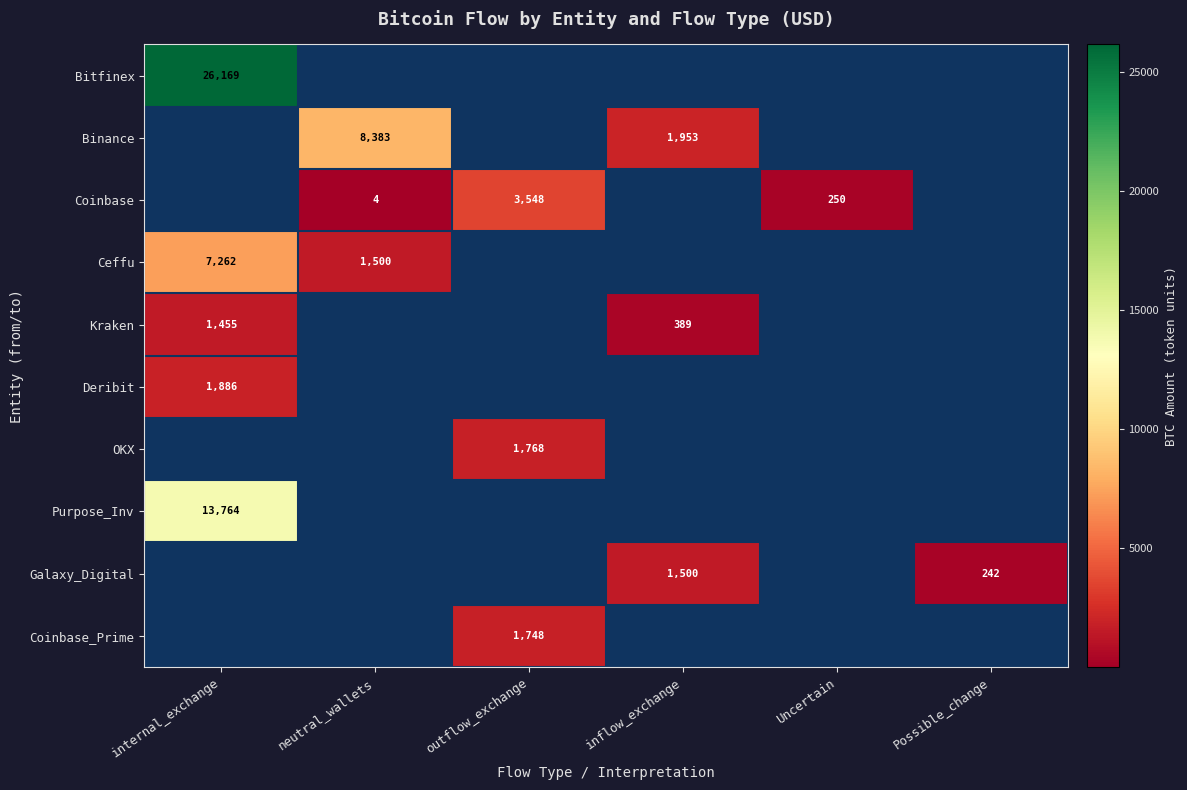

The value of Kraken at internal_exchange is 1455. True or false?

True